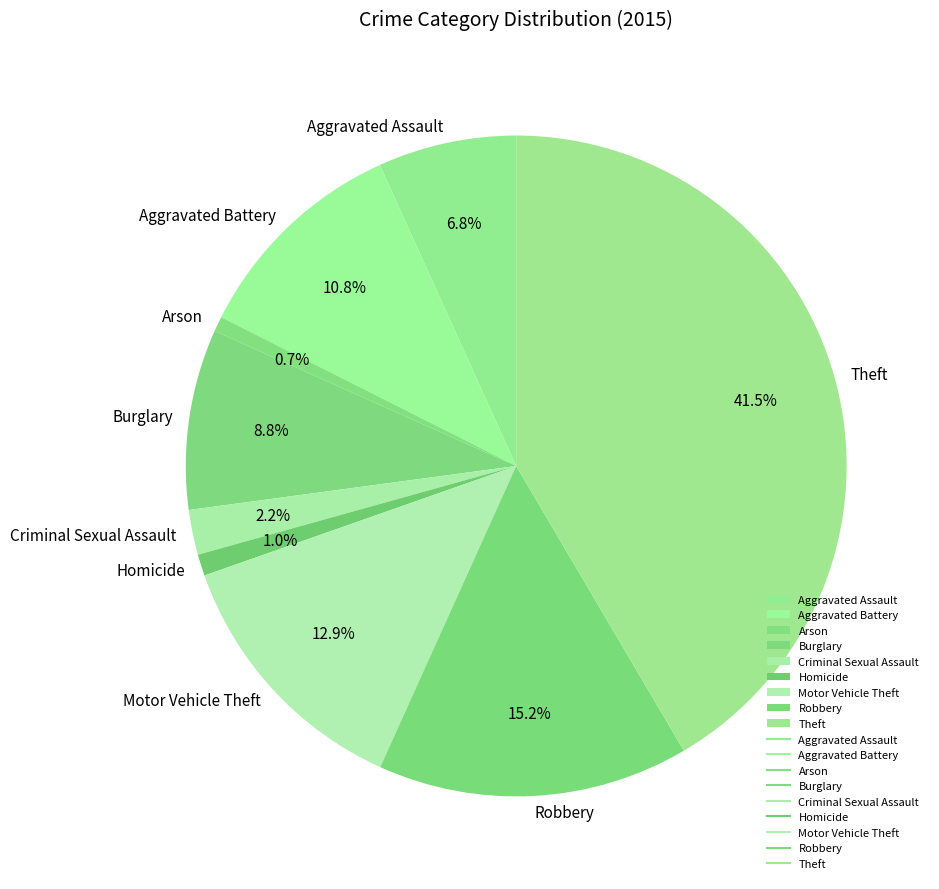

Which category has the biggest portion of the pie?

Theft